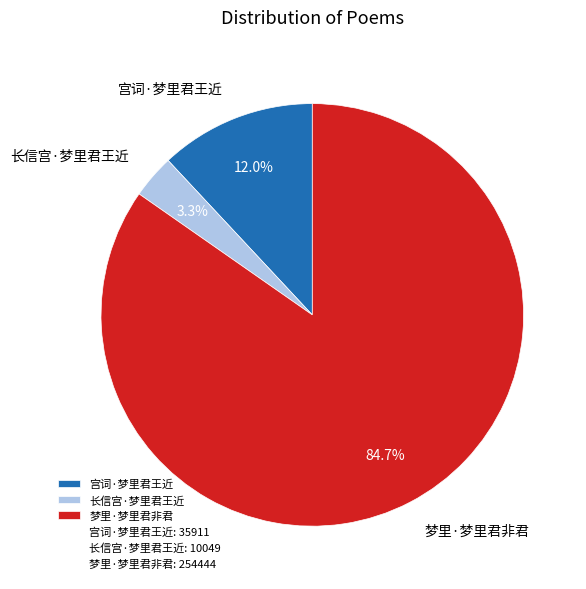

Is 梦里·梦里君非君 the majority of the pie?

Yes